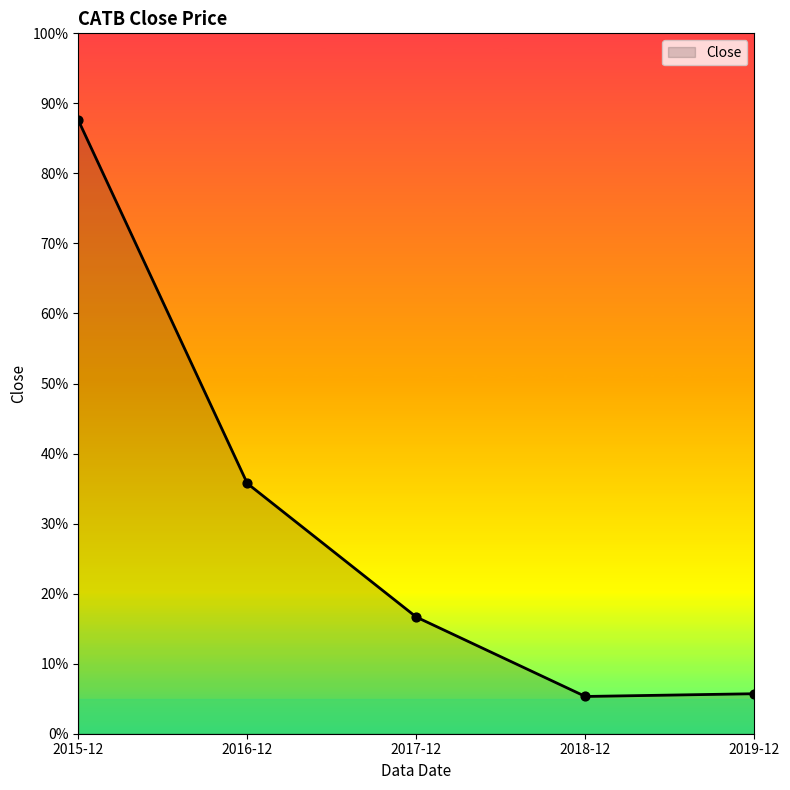

Which has a higher value, 2018-12 or 2015-12?

2015-12